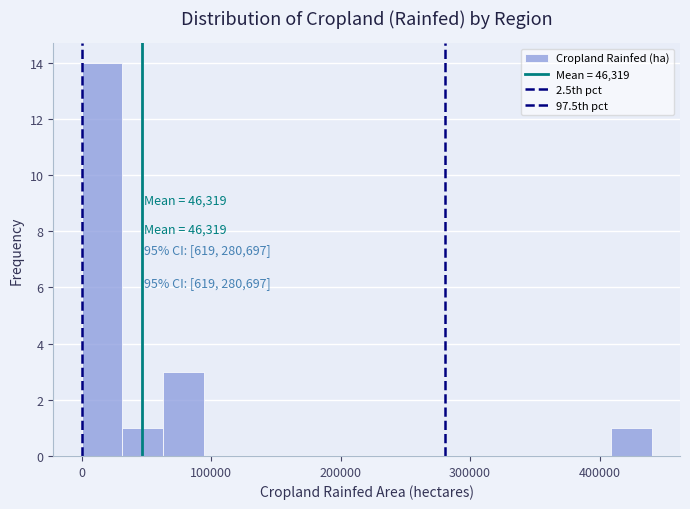

Around what value on the x-axis is the tallest bar? Give the approximate position of its centre, as read against the axis.

20000